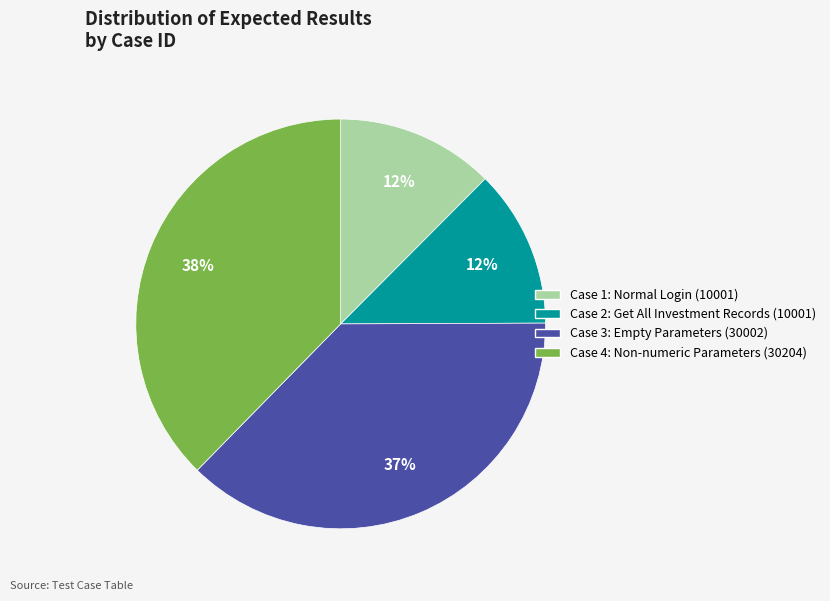

Is there a majority slice in this chart?

No